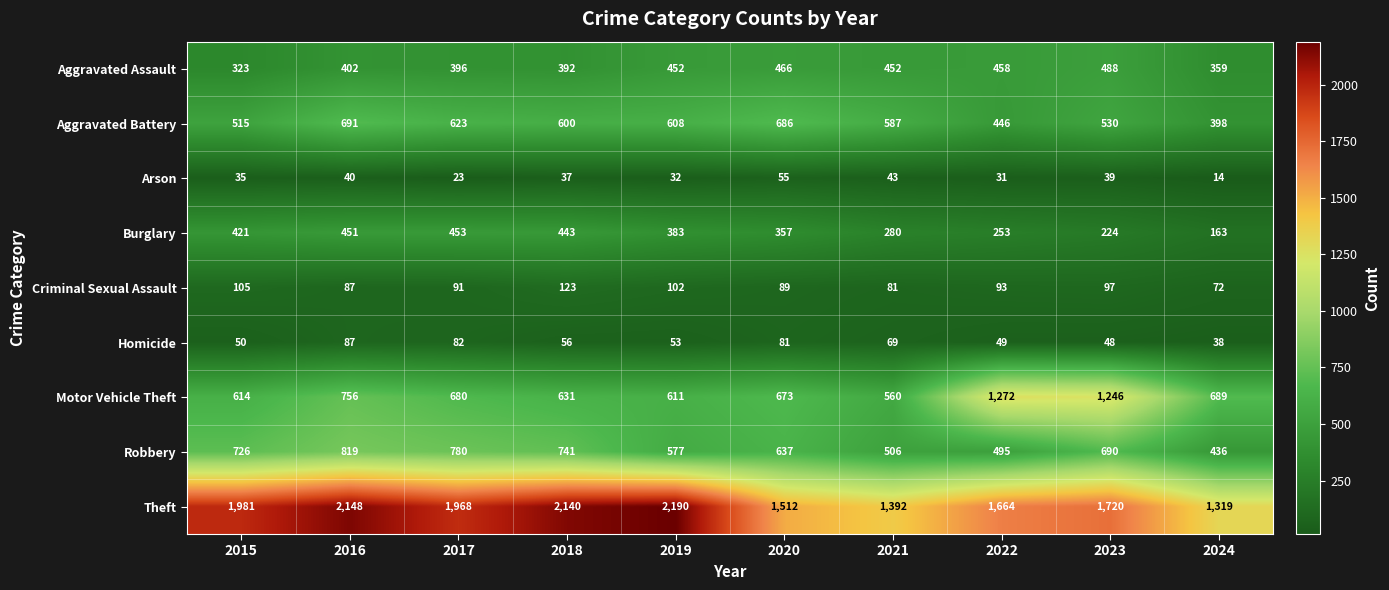

What is the average value of the Theft series?

1803